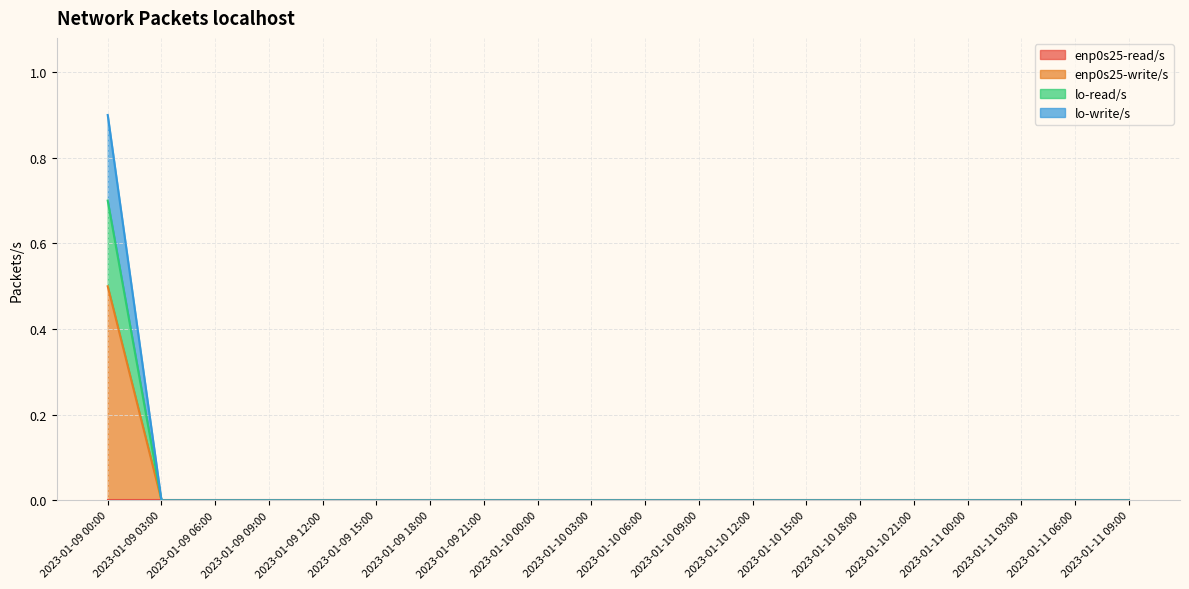

Is it true that lo-read/s equals -0.3 at 2023-01-11 03:00?

False